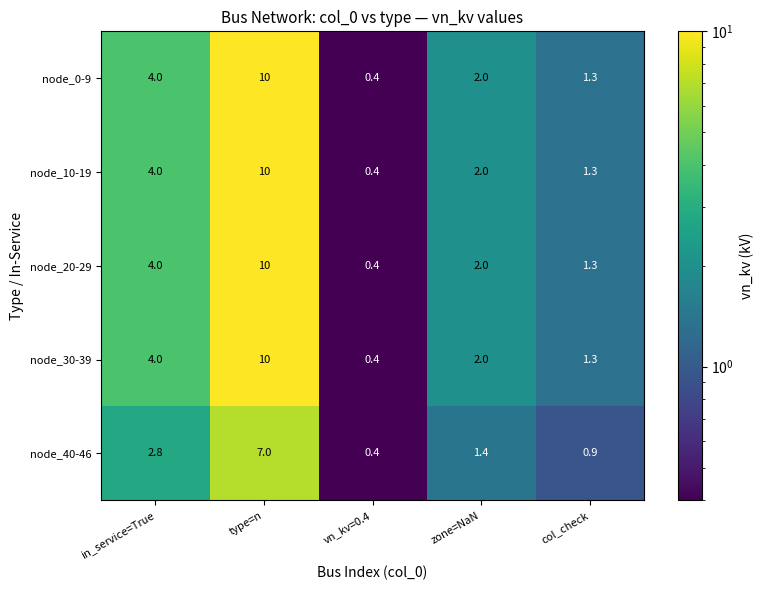

Reading left to right, transcribe all the data shown in this chart.

node_0-9: 4.0	10.0	0.4	2.0	1.3
node_10-19: 4.0	10.0	0.4	2.0	1.3
node_20-29: 4.0	10.0	0.4	2.0	1.3
node_30-39: 4.0	10.0	0.4	2.0	1.3
node_40-46: 2.8	7.0	0.4	1.4	0.9